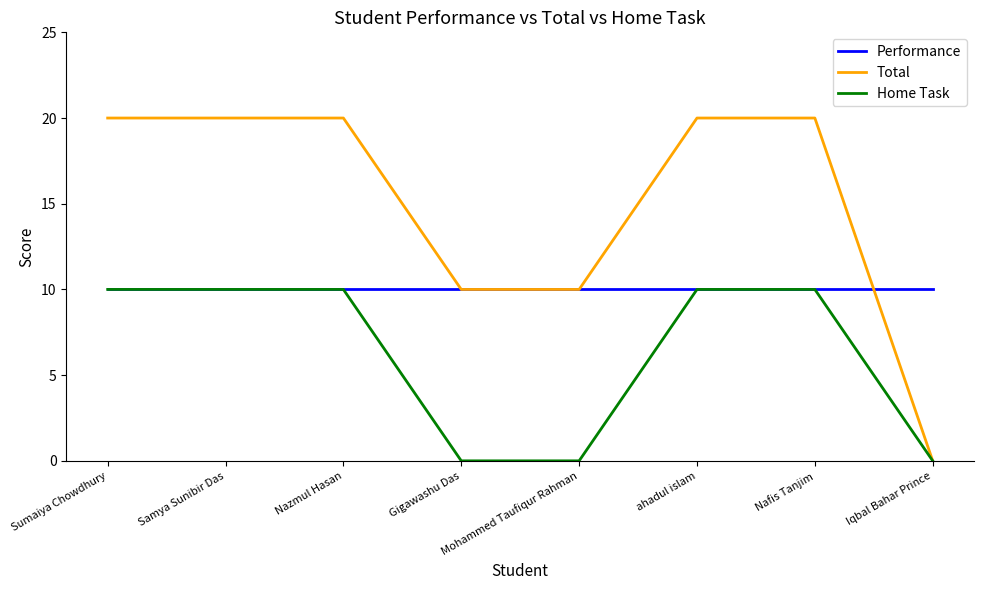

What value does the Performance series have at Nazmul Hasan?

10